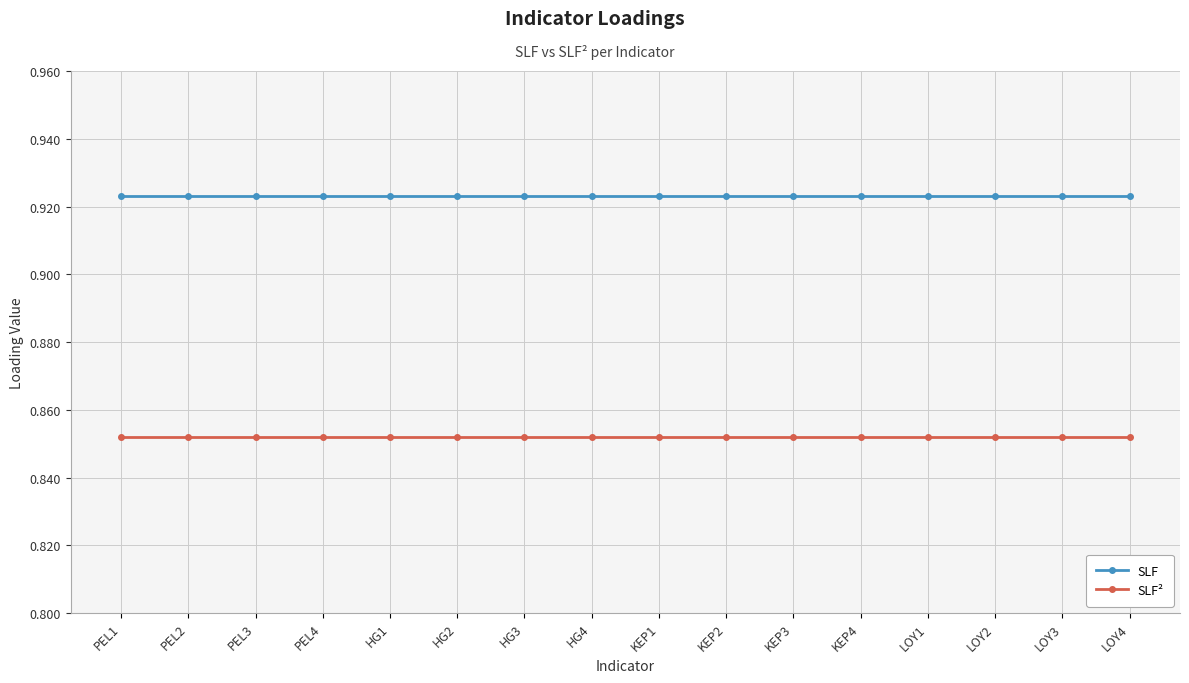

What position from the right is KEP2?

7